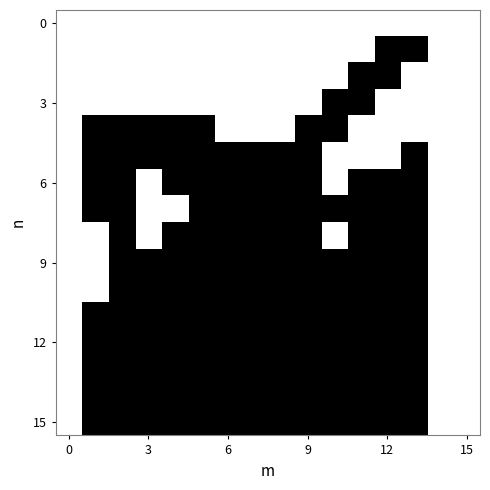

How many data points does each series have?

16